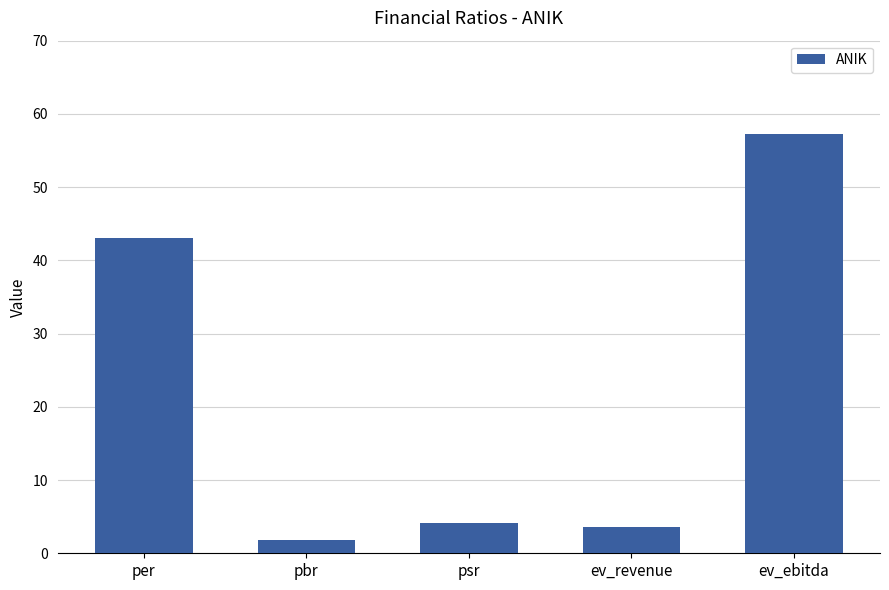

The chart shows a value of 1.9 at pbr. True or false?

True